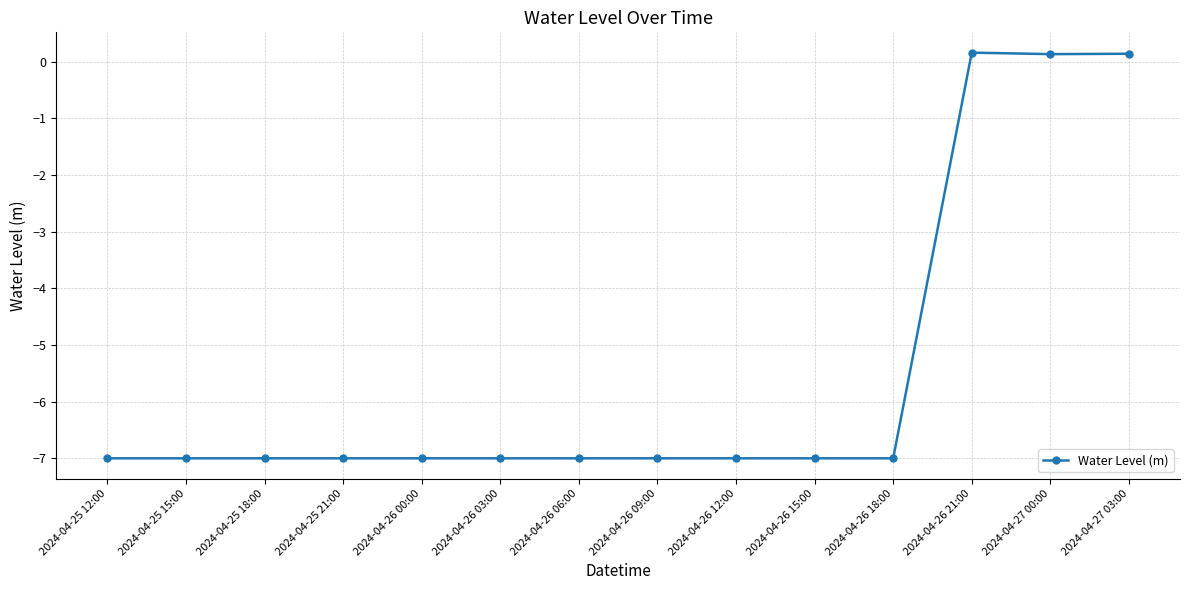

What is the value of the 2nd point from the left?

-7.0